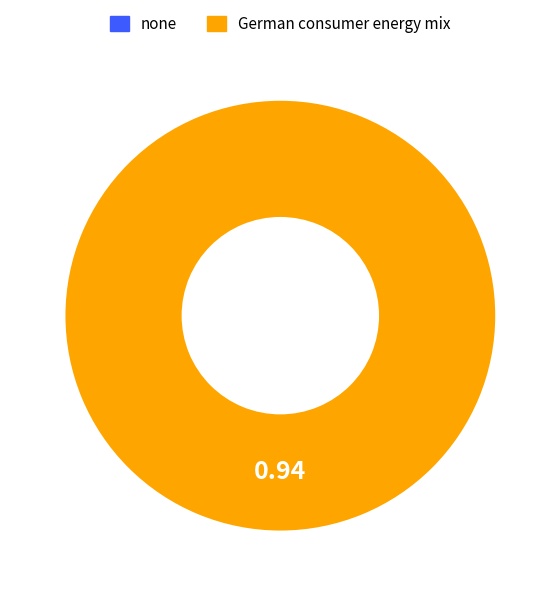

Rank the categories by value from lowest to highest.

none, German consumer energy mix